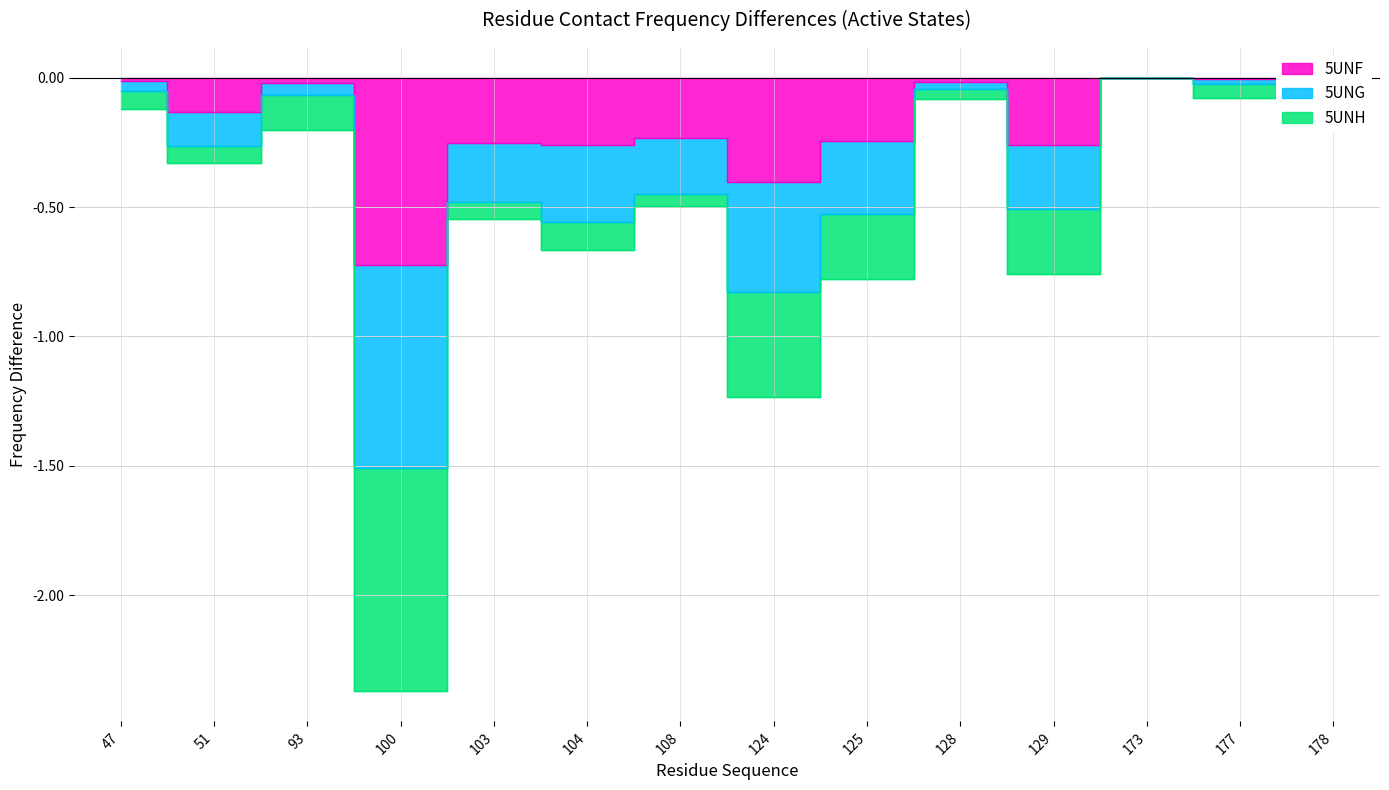

Does the chart display data point markers on the line(s)?

No